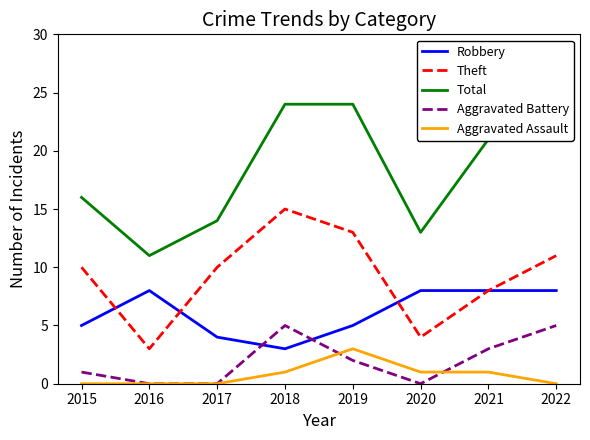

What are all the series names shown in the legend?

Robbery, Theft, Total, Aggravated Battery, Aggravated Assault